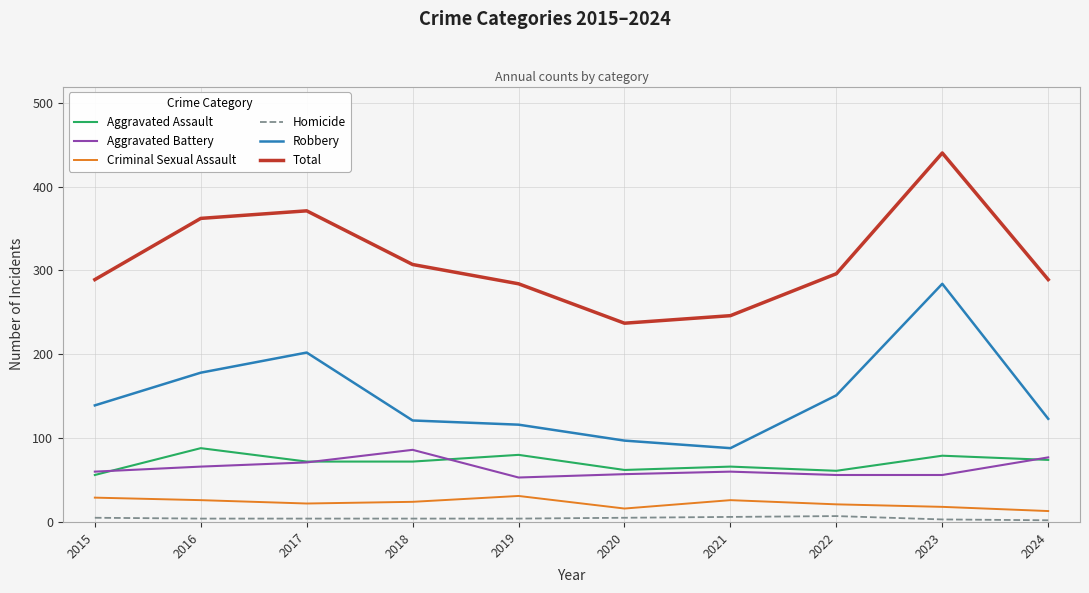

Read the Aggravated Assault value at 2016, to the nearest 10.

90